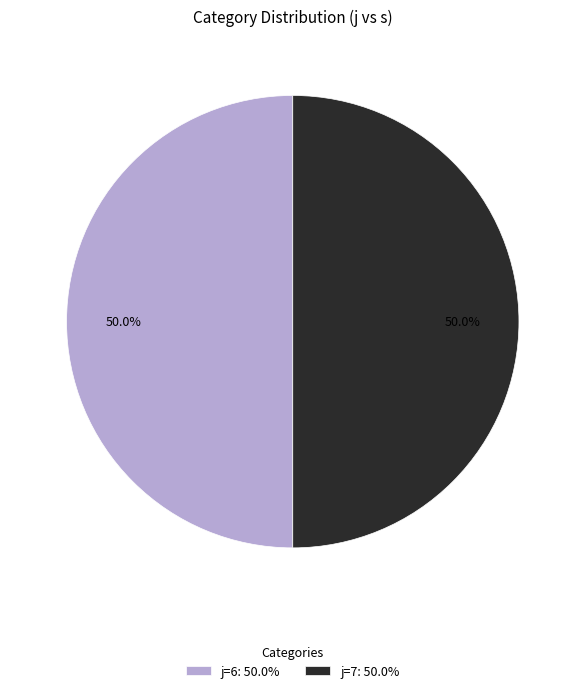

Approximately how many times larger is the value at j=7: 50.0% compared to j=6: 50.0%?

1.0